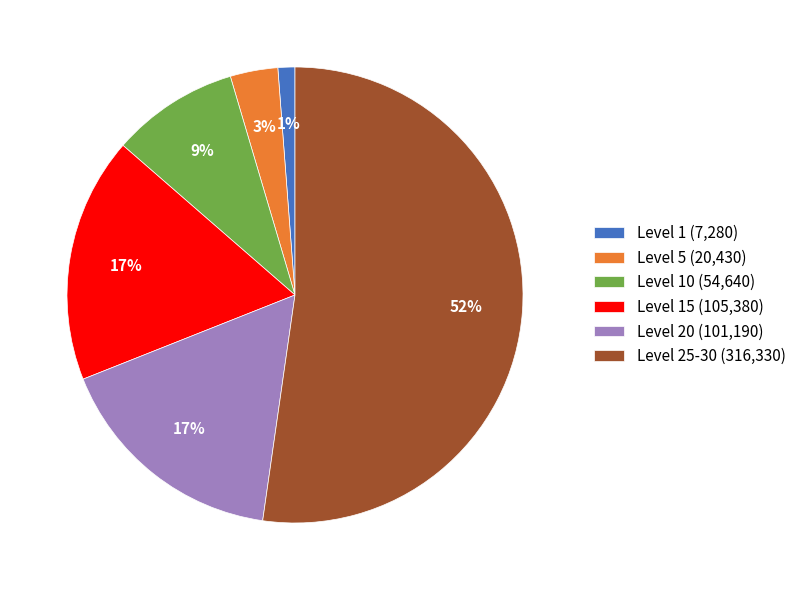

What is the majority slice?

Level 25-30 (316,330)